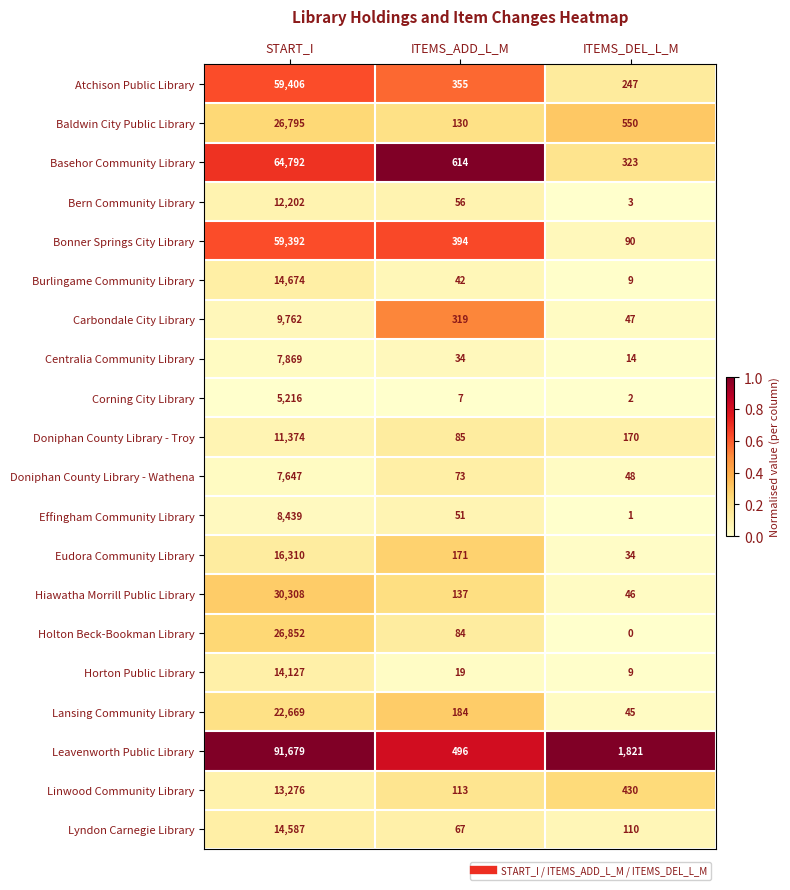

At which category does the chart reach its minimum across all series?

ITEMS_DEL_L_M